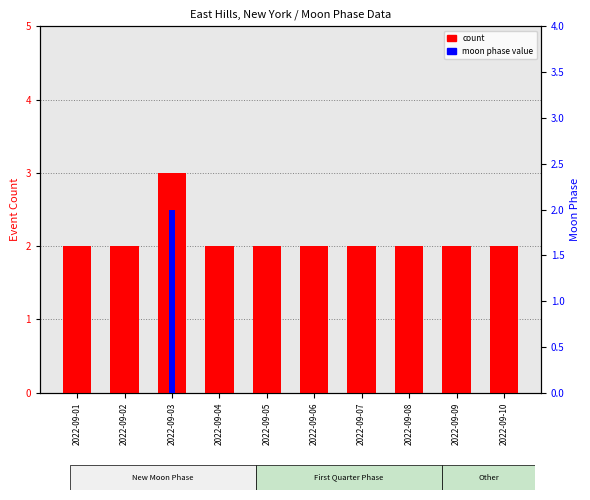

At how many categories does at least one series exceed 2?

1